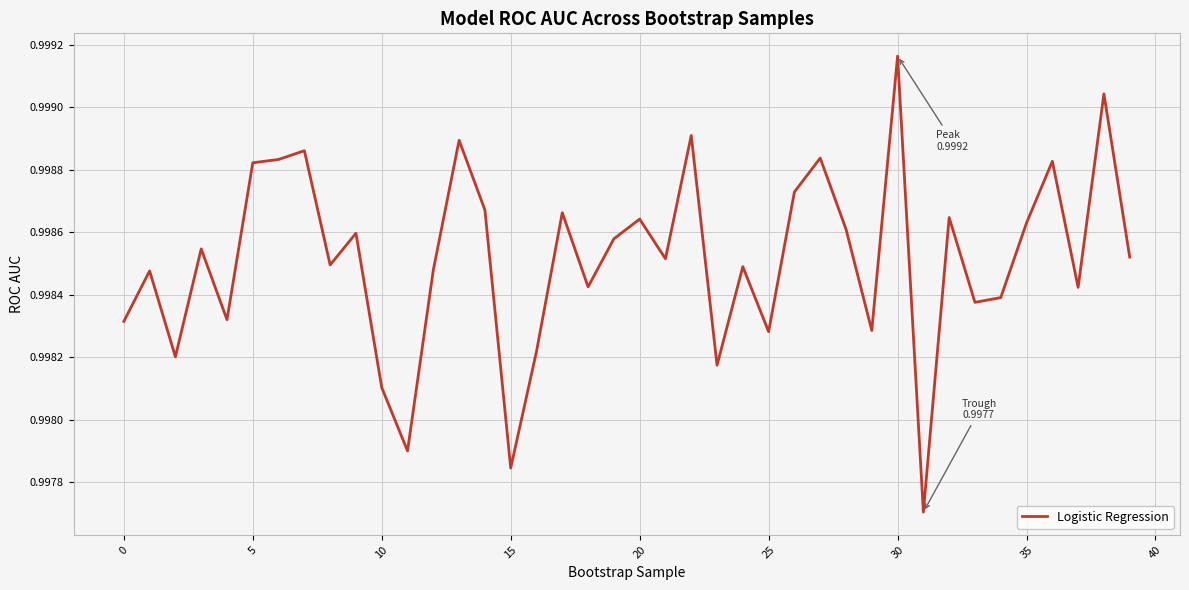

How many lines are shown in the chart?

1